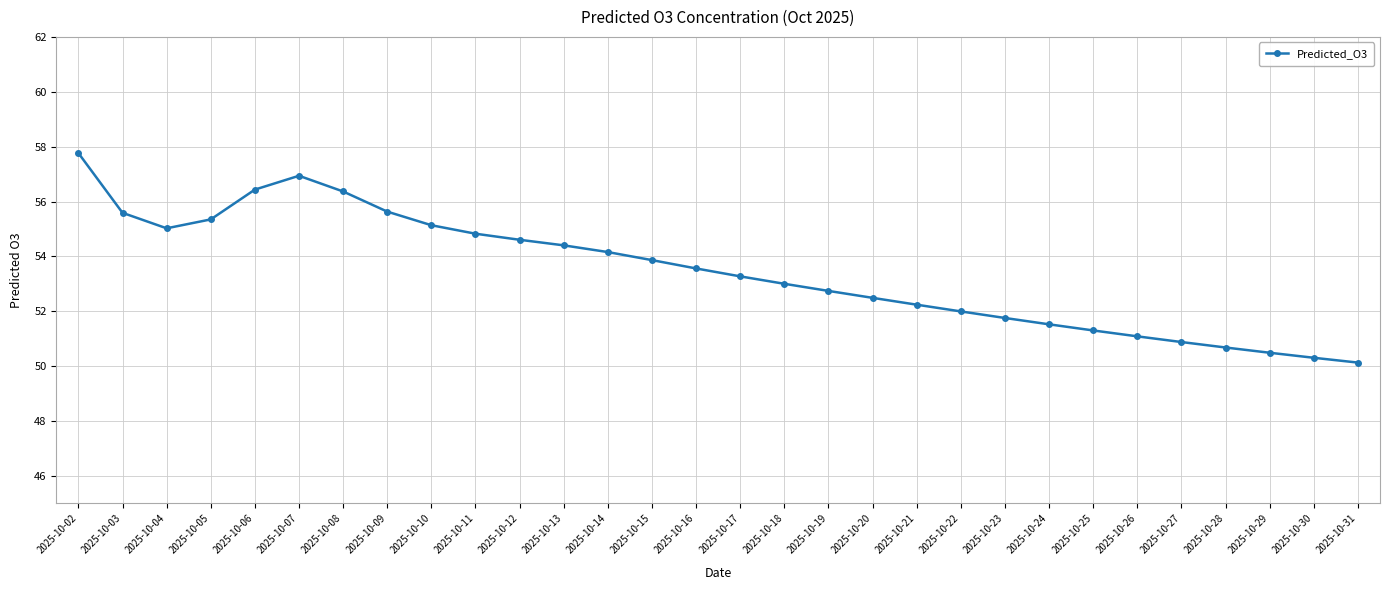

Is it true that the value at 2025-10-02 is 57.8?

True